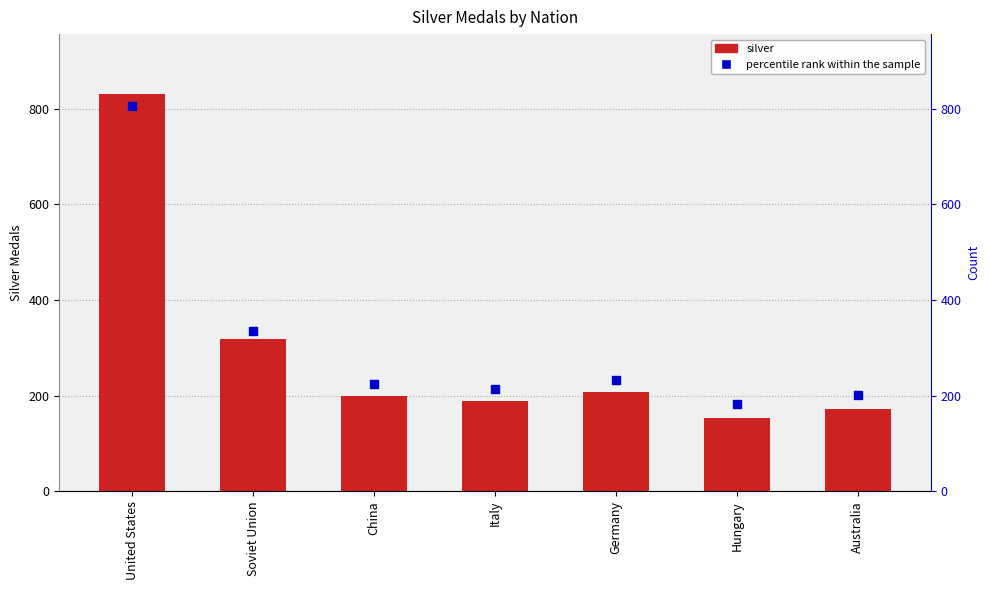

Which series reaches the maximum Y coordinate?

silver